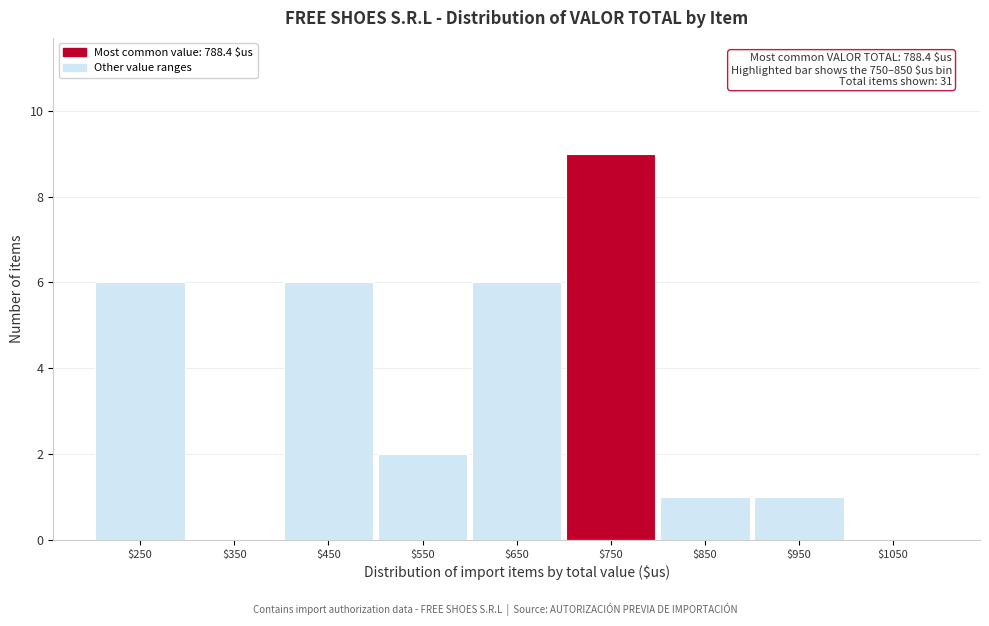

True or false: the data shows 4 at $650.

False